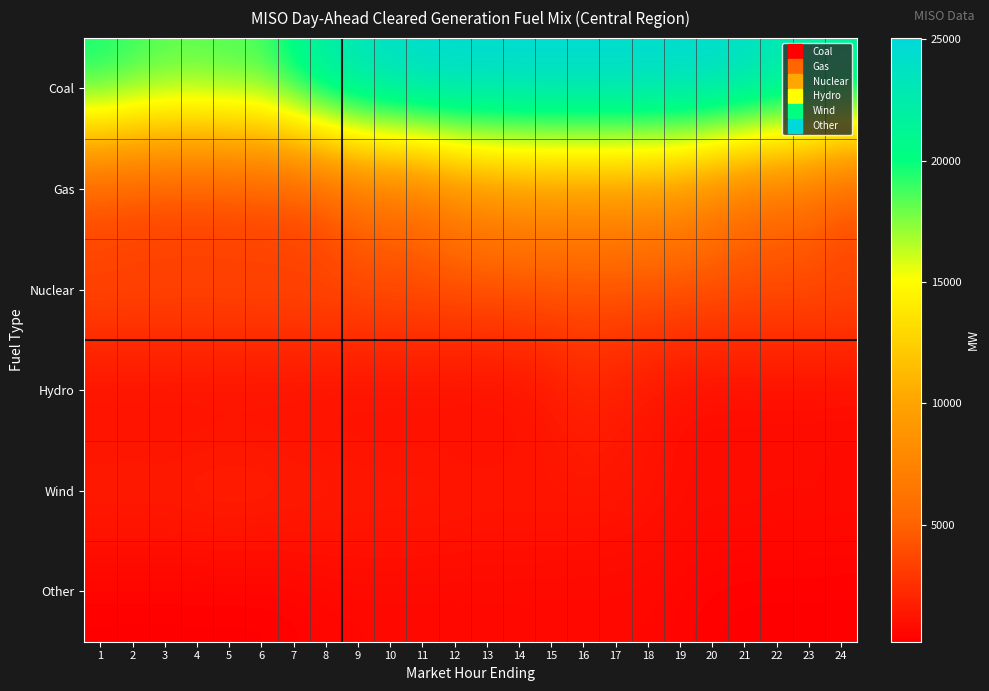

List the series in order of their peak value, highest first.

Coal, Gas, Nuclear, Wind, Hydro, Other